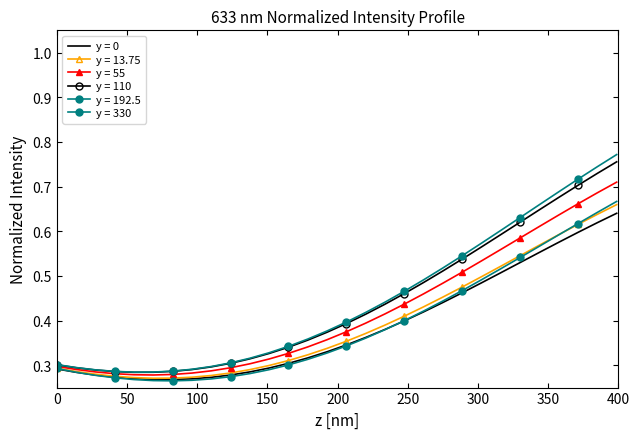

What is the label of the 22nd point from the right?

110